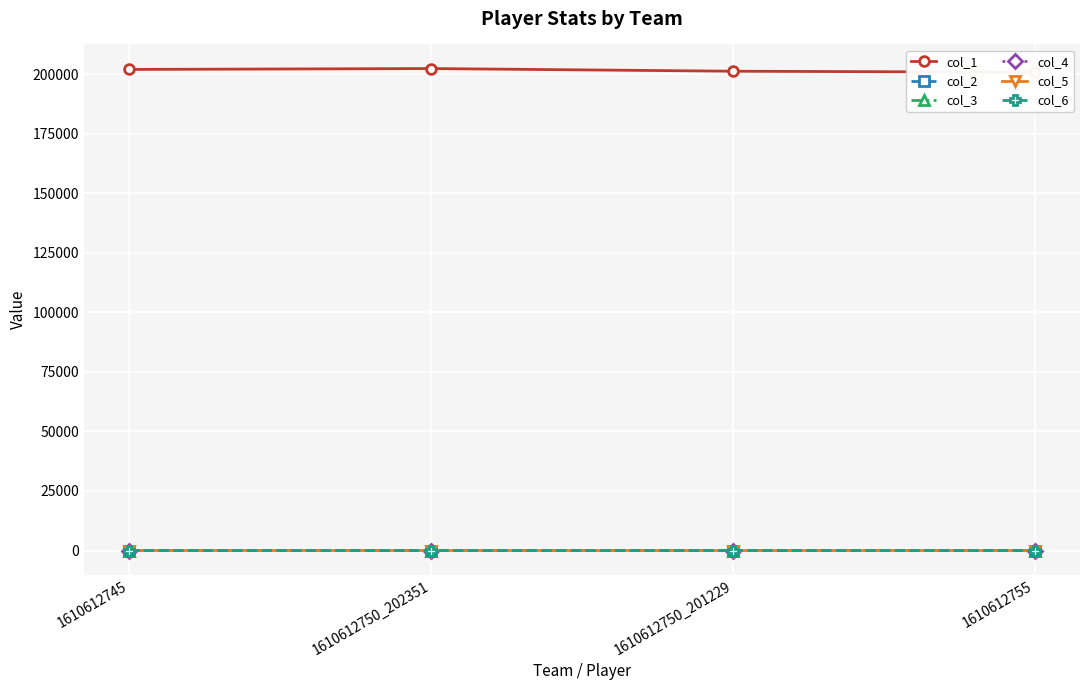

True or false: col_1 and col_6 intersect in this chart.

False